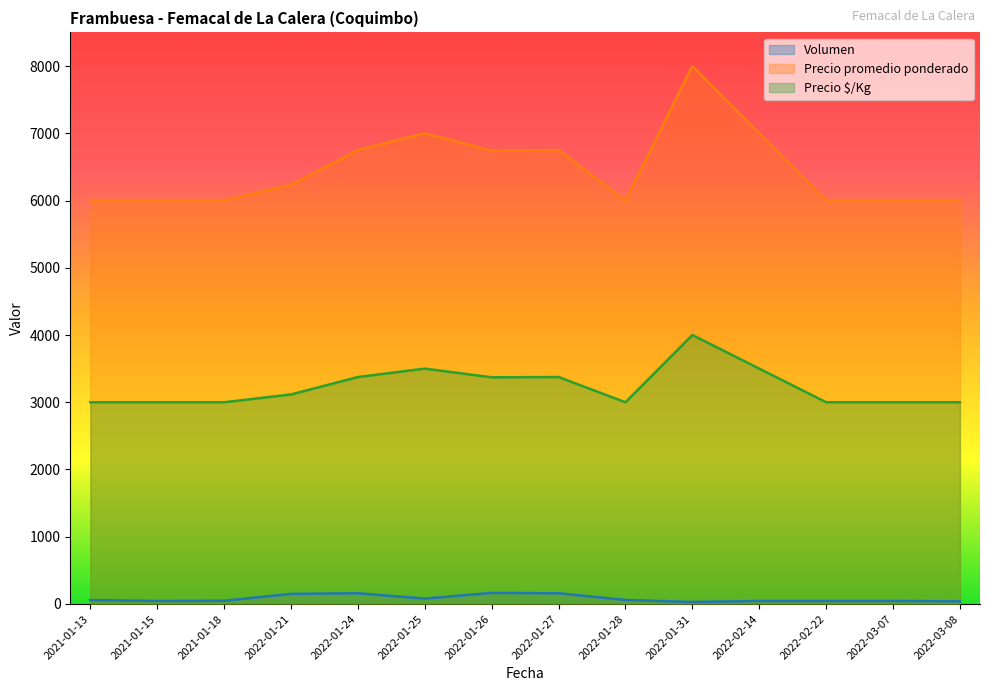

Which category has the highest value in the Precio $/Kg series?

2022-01-31